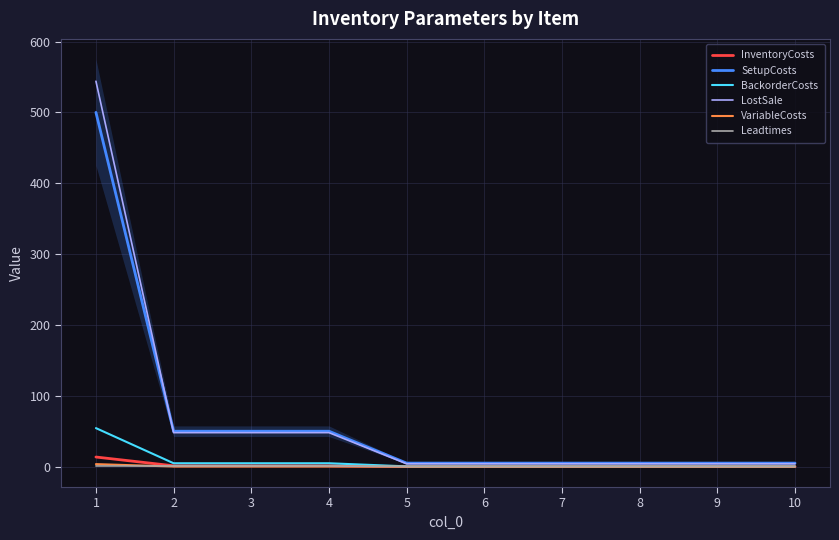

How many data points in VariableCosts are above 0?

4